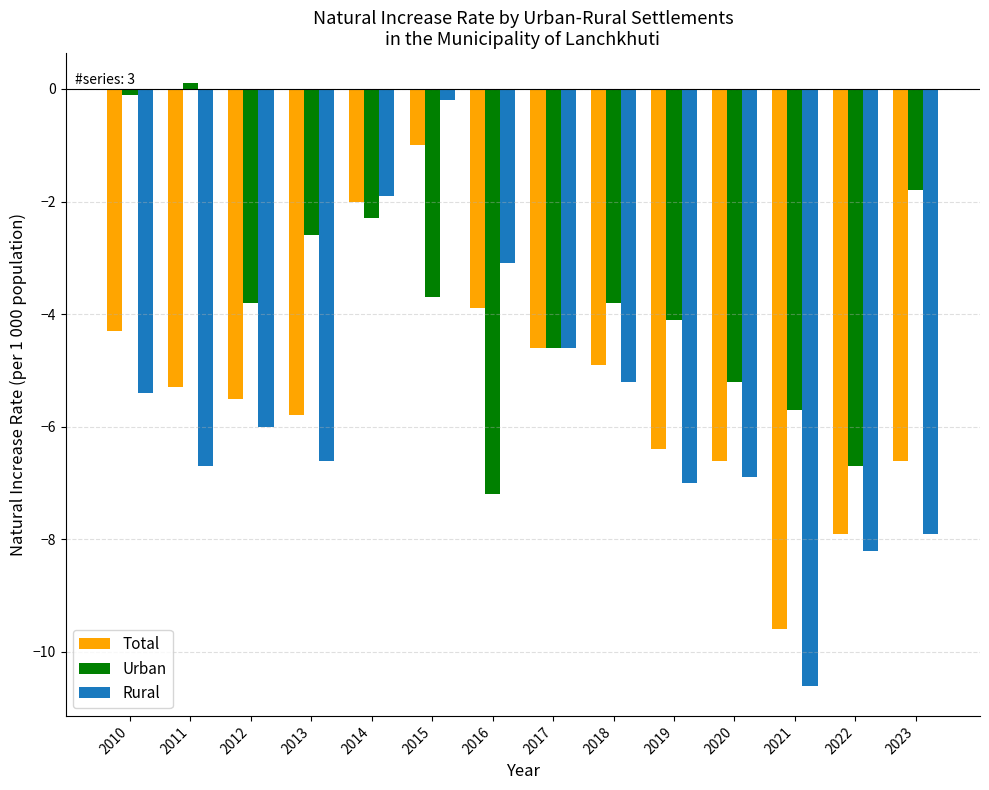

How many bars are there in each group?

3